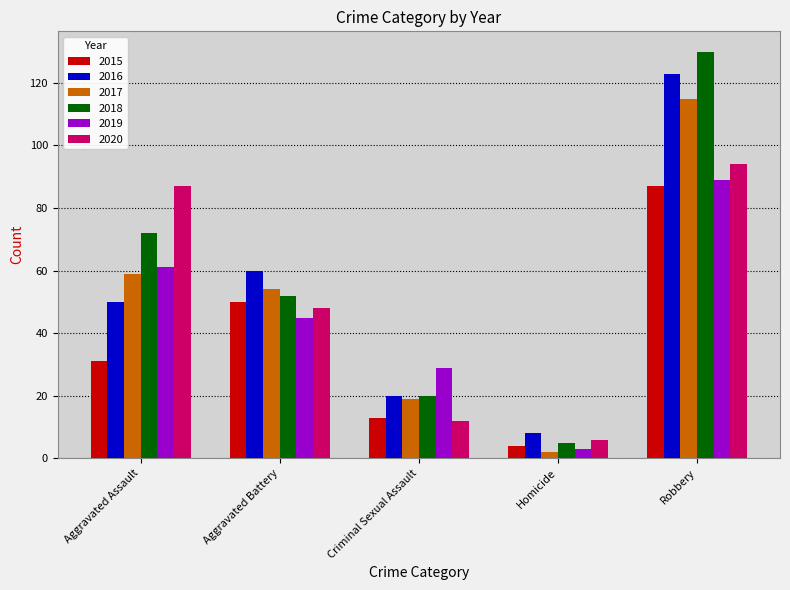

What is the difference between the 2015 values at Homicide and Criminal Sexual Assault?

9